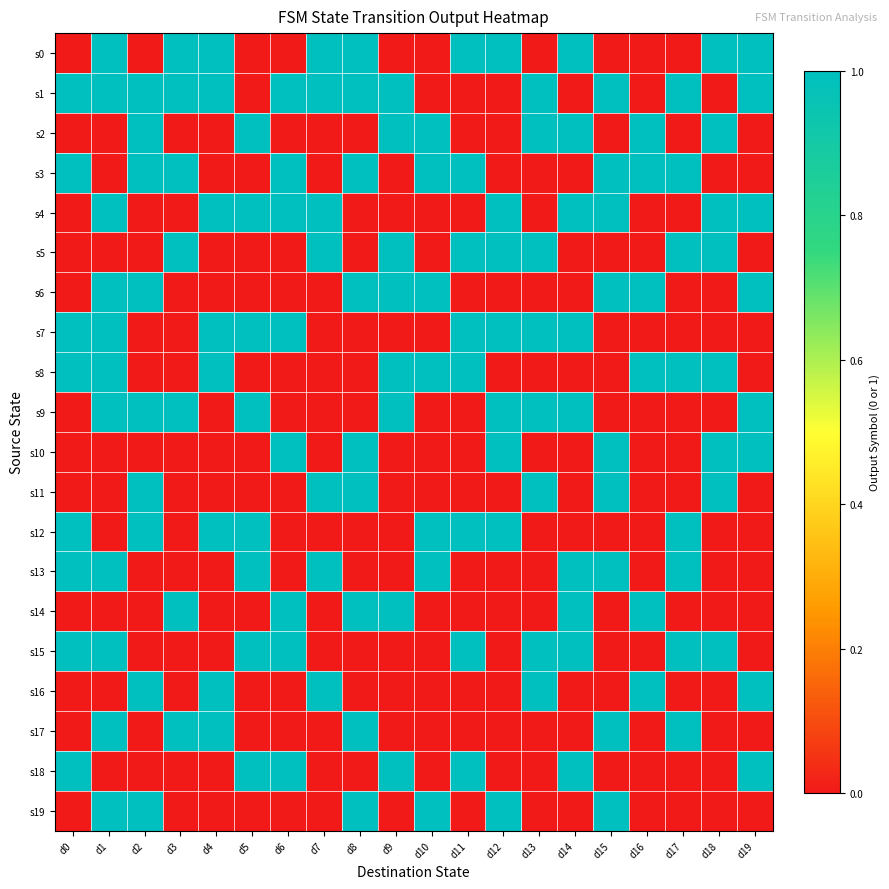

Rank the series at d14 from highest to lowest value.

s0, s2, s4, s7, s9, s13, s14, s15, s18, s1, s3, s5, s6, s8, s10, s11, s12, s16, s17, s19